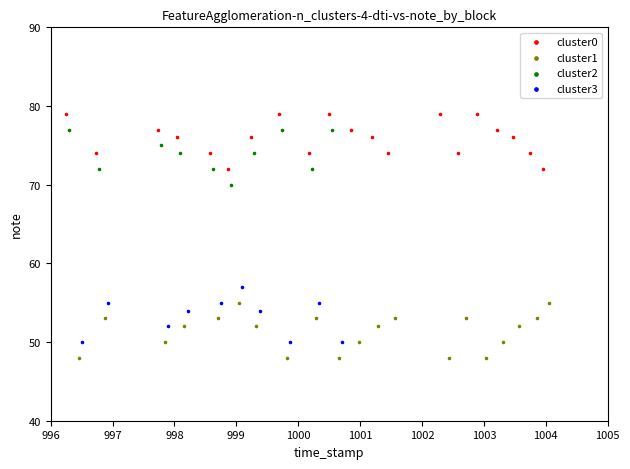

What are all the series names shown in the legend?

cluster0, cluster1, cluster2, cluster3